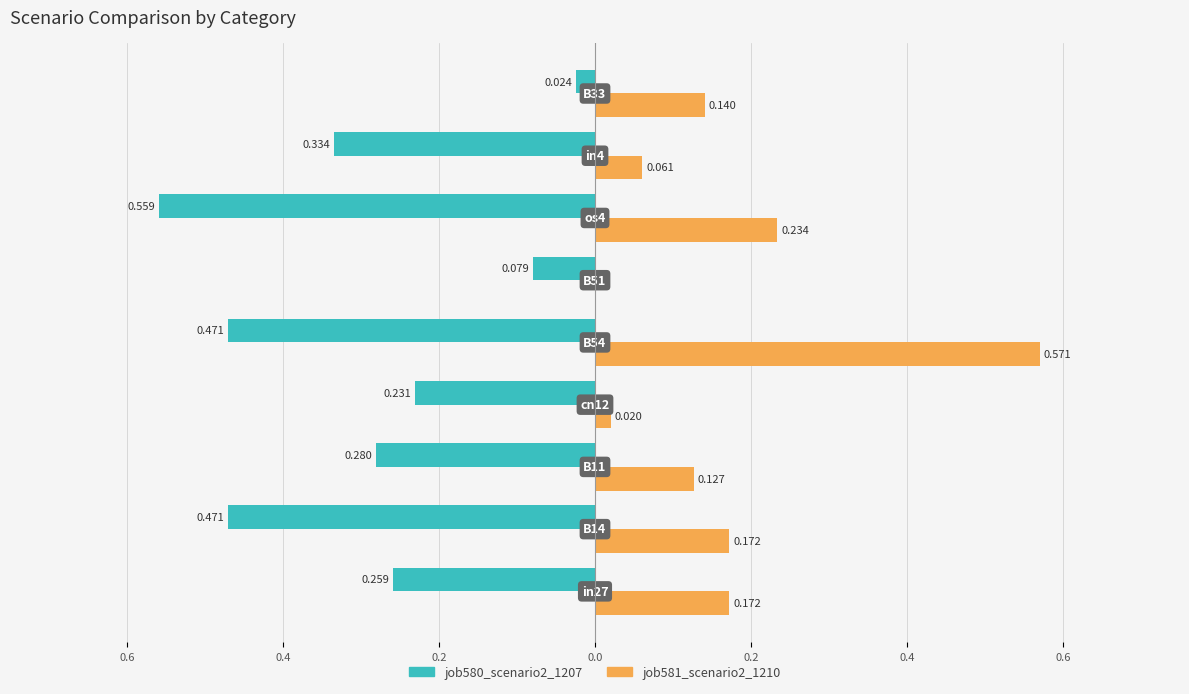

Which series has the widest spread of values?

job581_scenario2_1210